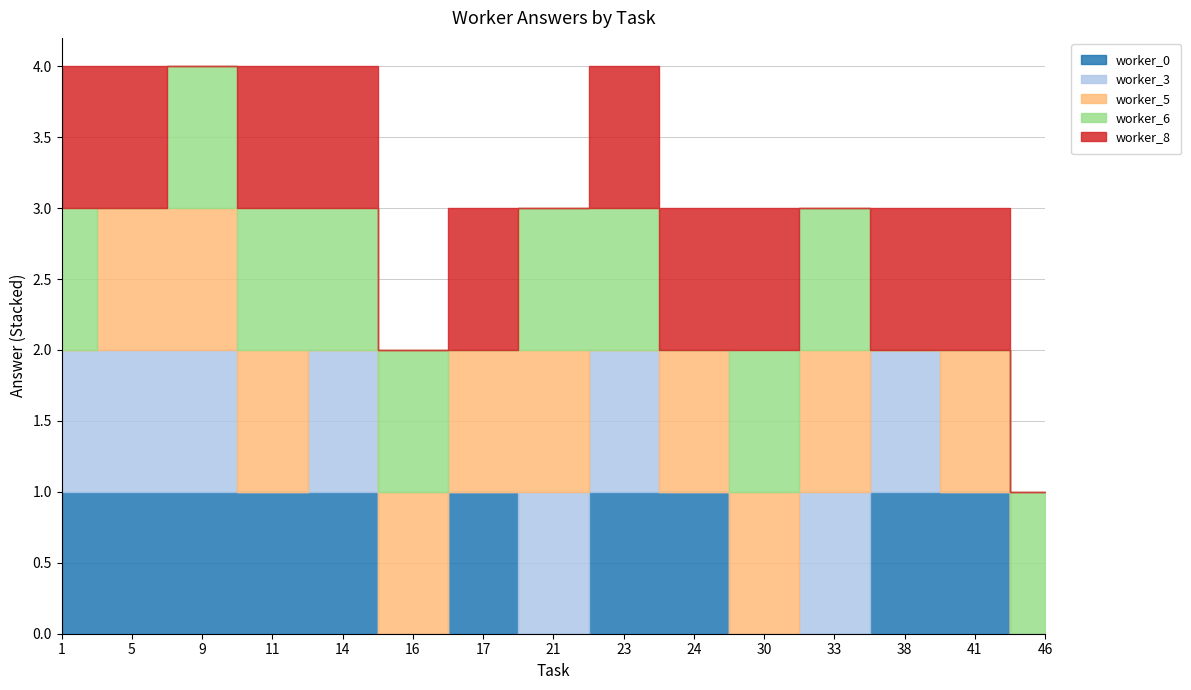

True or false: worker_6 has a value of 1 at 21.

True